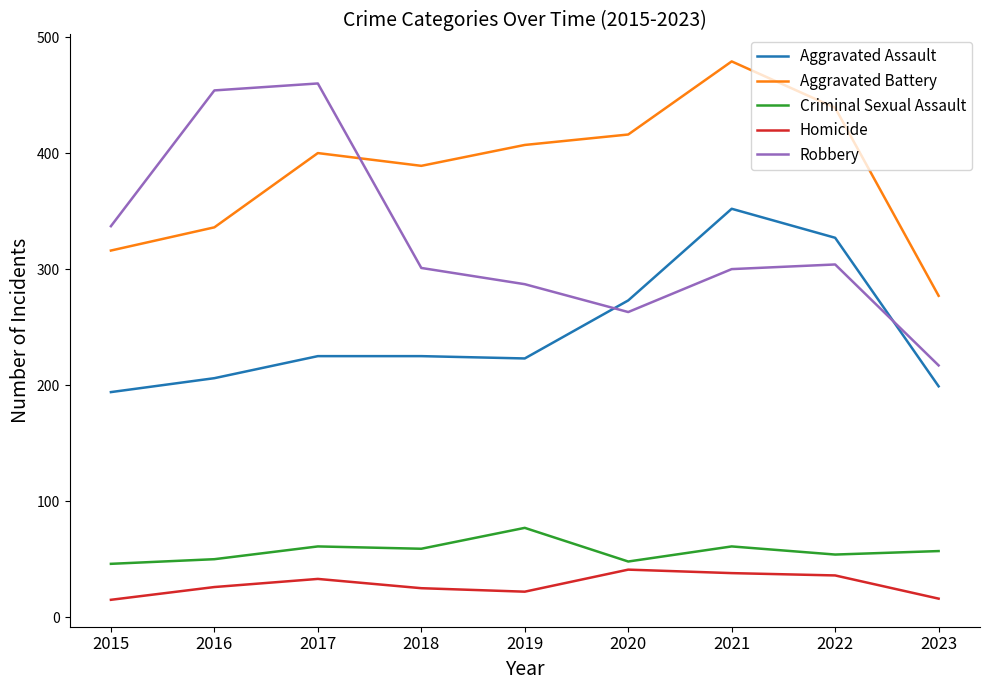

What value does the Robbery series have at 2016?

454